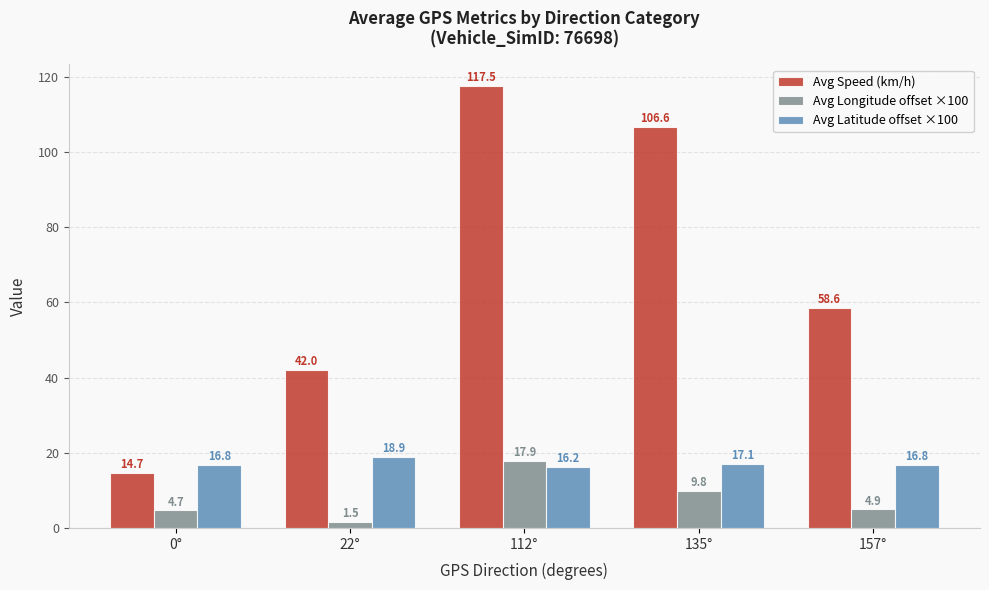

Rank the series by their average value, from highest to lowest.

Avg Speed (km/h), Avg Latitude offset ×100, Avg Longitude offset ×100